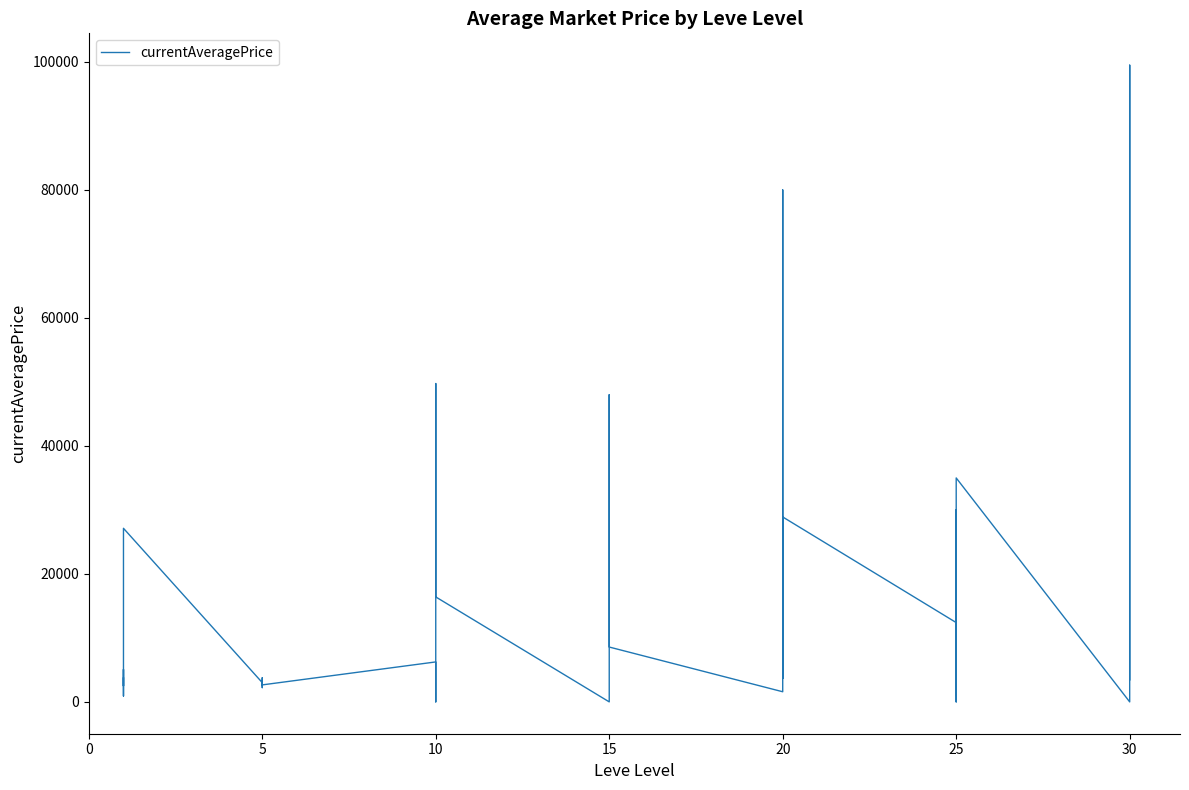

What is the change in value from 10 to 30?

-5937.8